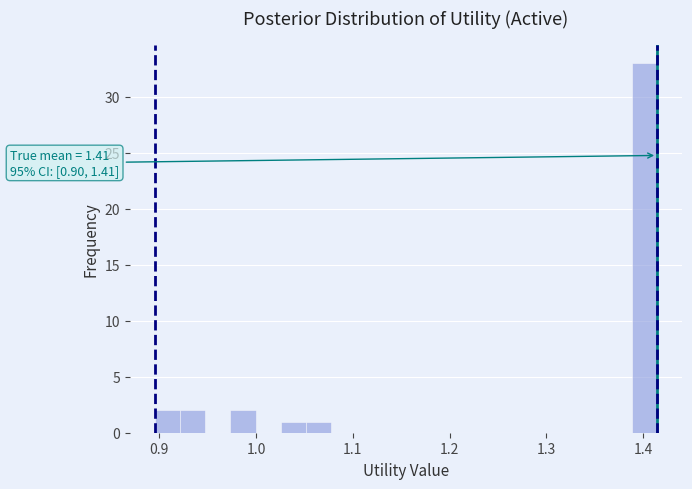

Around what value on the x-axis is the tallest bar? Give the approximate position of its centre, as read against the axis.

1.40